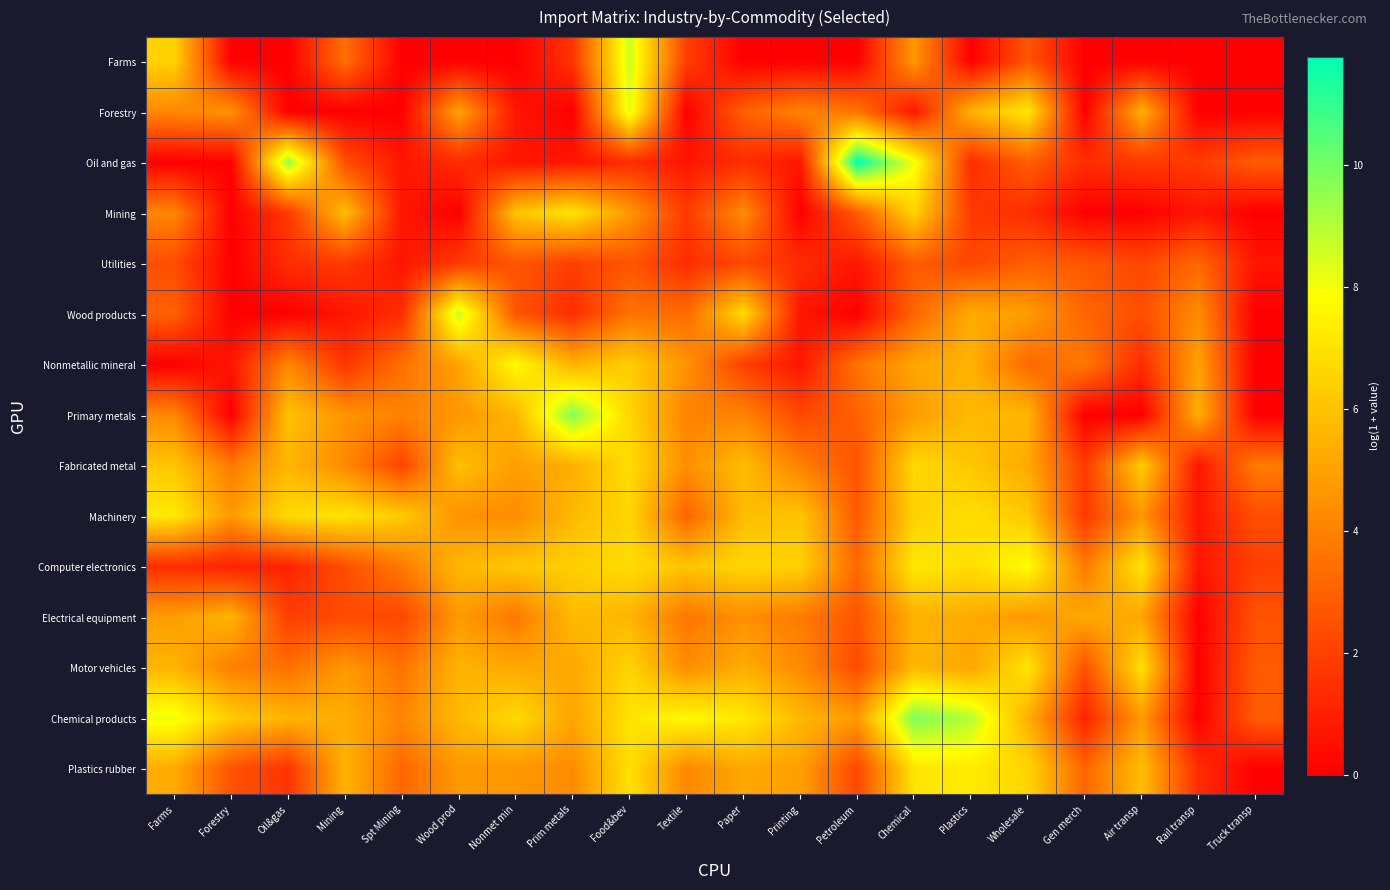

At which category does the chart reach its minimum across all series?

Forestry